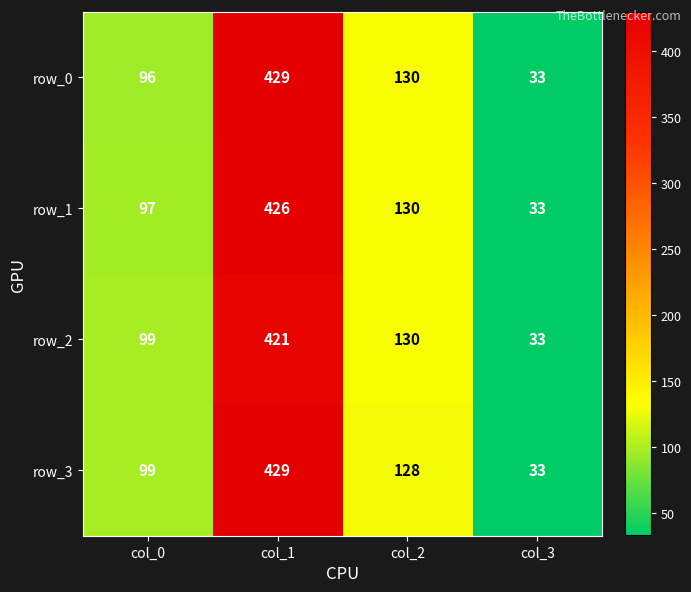

What is the lowest value of the row_1 series?

33